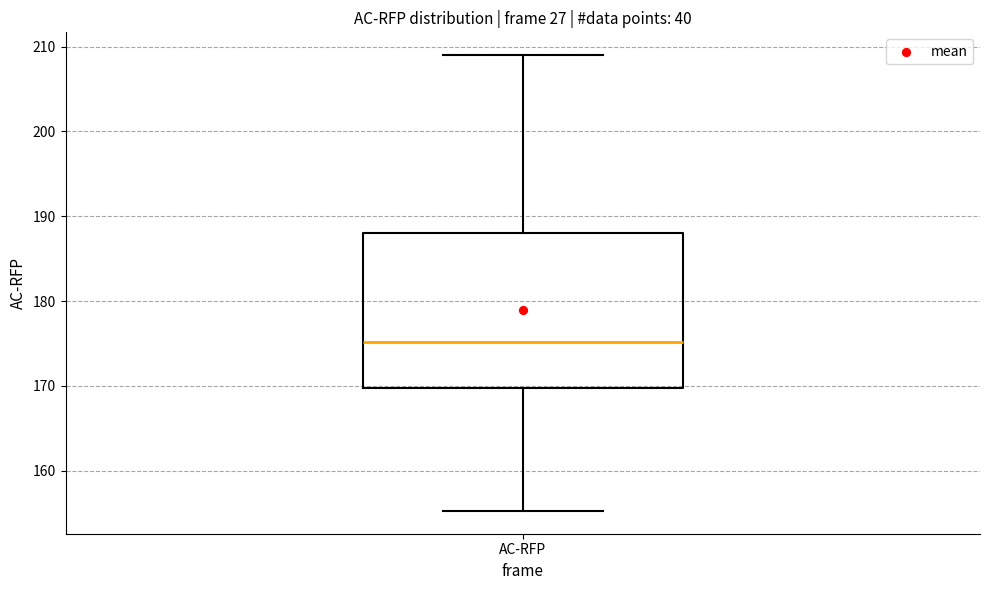

Read this box plot against the y-axis: the position of the median line, the range covered by the box, and the ends of both whiskers. The values are not printed on the chart, so give them approximately, as read against the axis.

median 175, box 170 to 188, whiskers 155 to 209